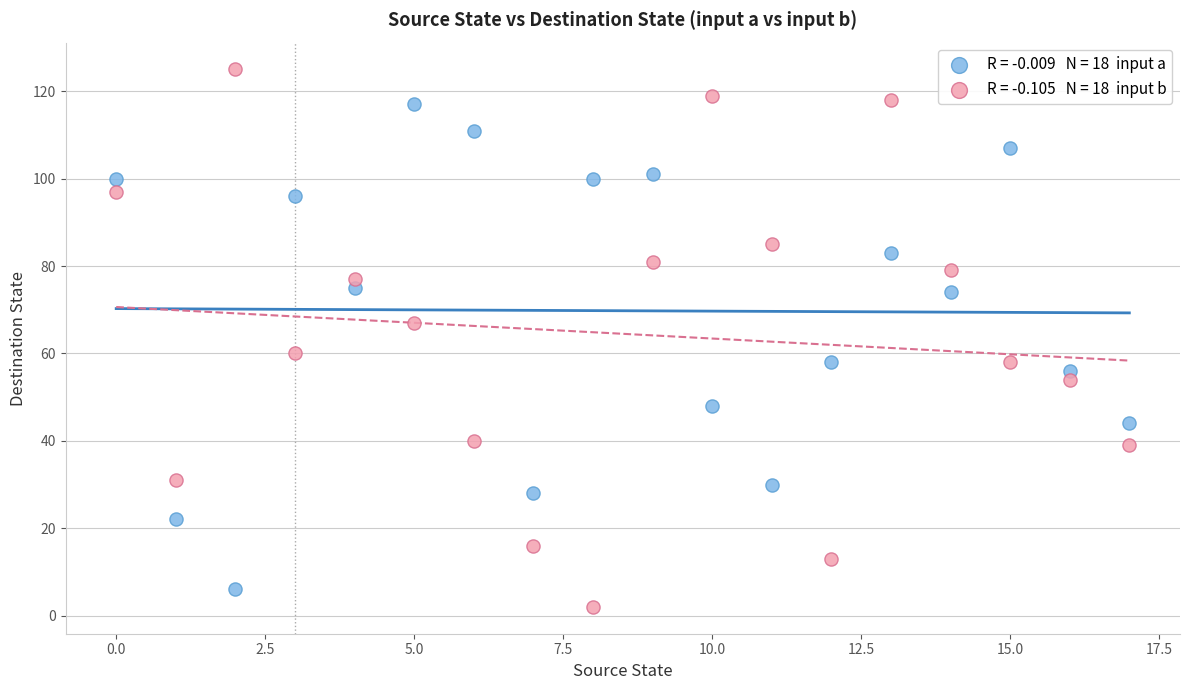

Across all data points, what is the range of Y values (max minus min)?

123